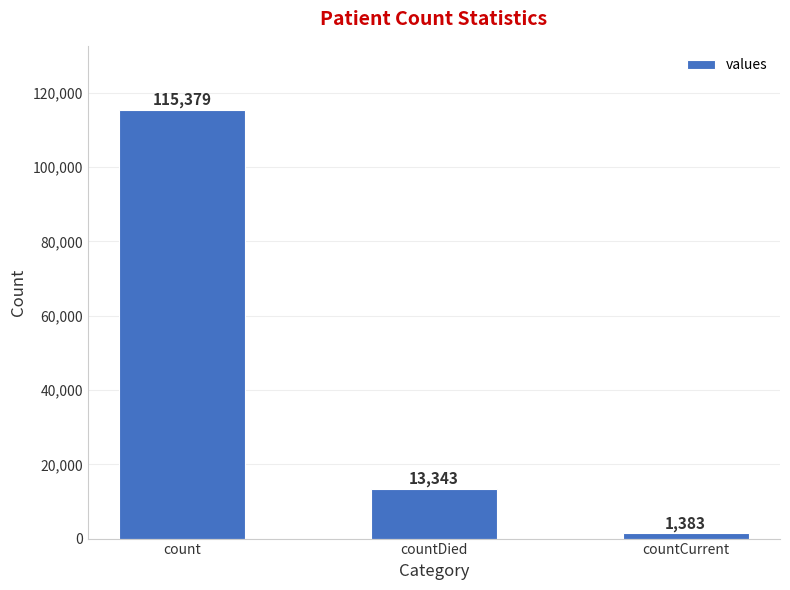

Rank the categories by value from highest to lowest.

count, countDied, countCurrent